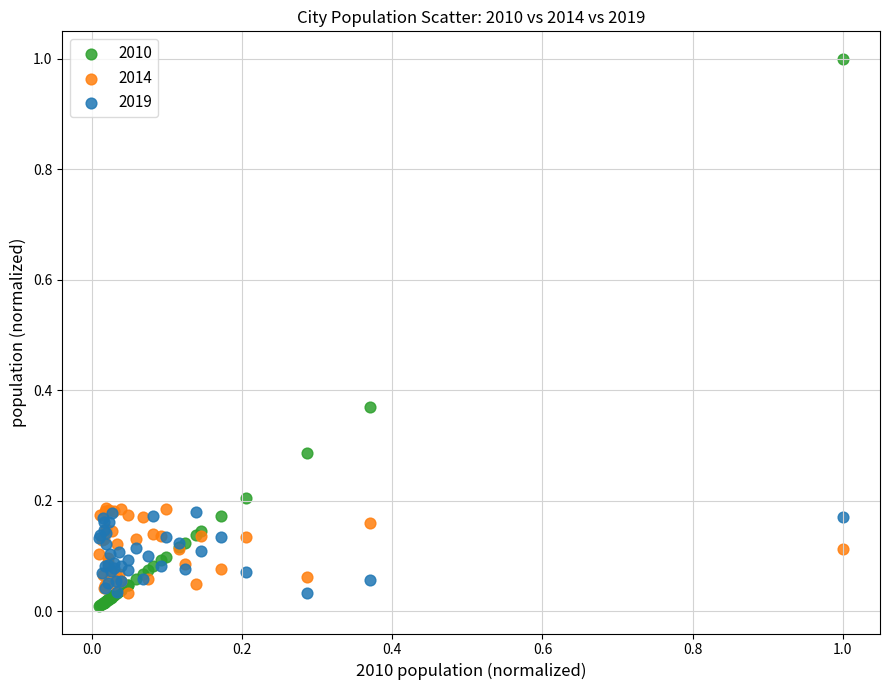

What are all the series names shown in the legend?

2010, 2014, 2019